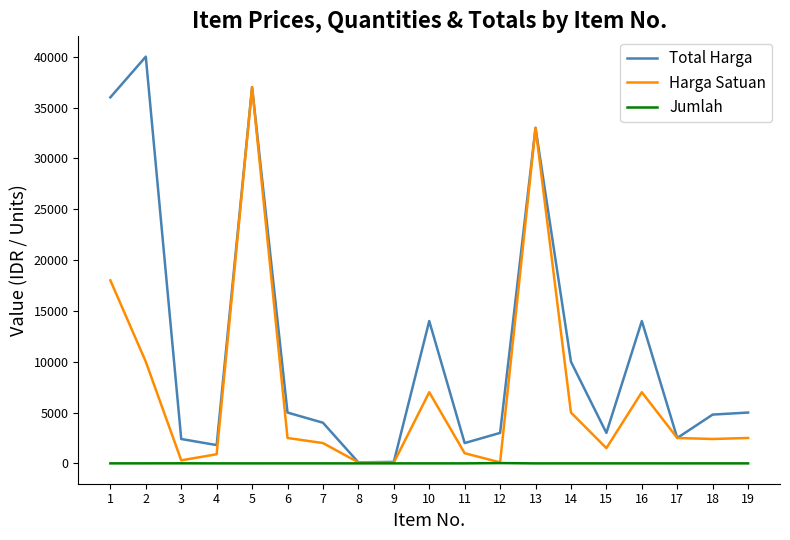

List the series in order of their overall mean, lowest first.

Jumlah, Harga Satuan, Total Harga